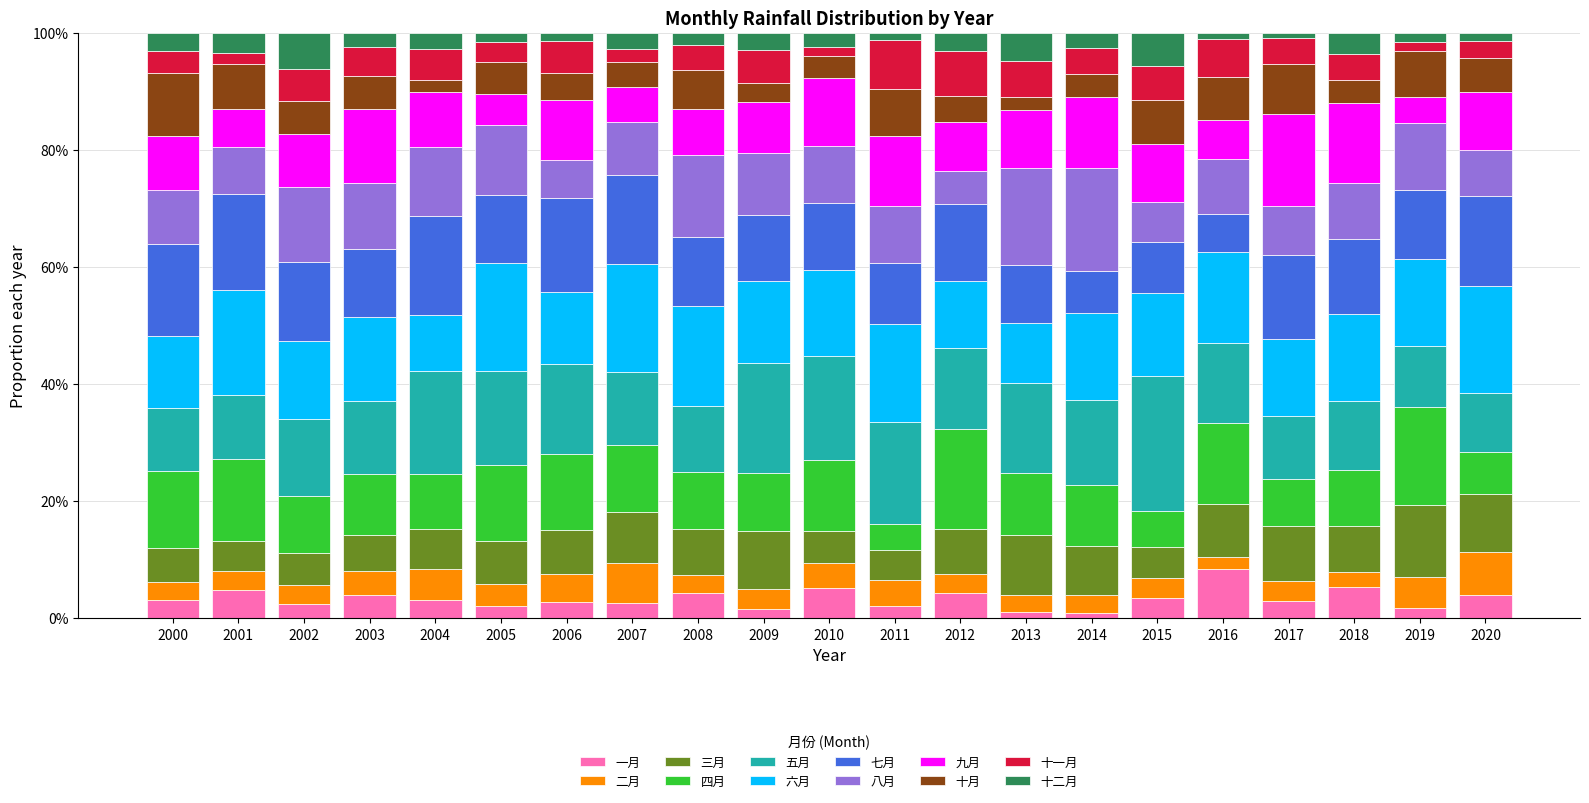

Are the bars grouped side by side (vs. stacked)?

No